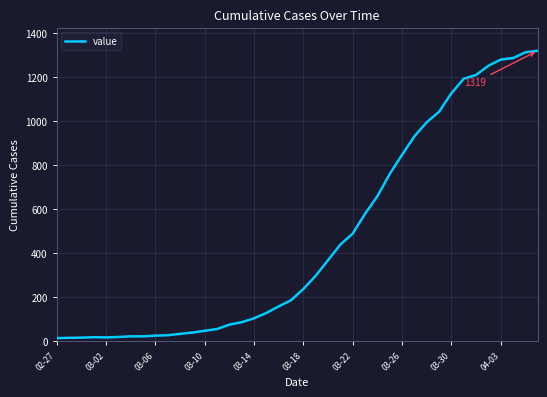

How many lines are shown in the chart?

1